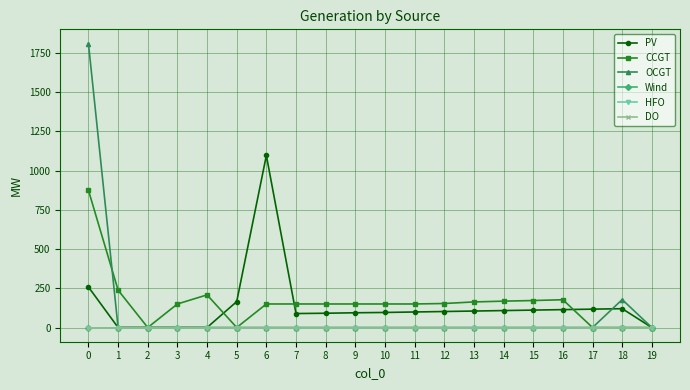

How many lines are shown in the chart?

6